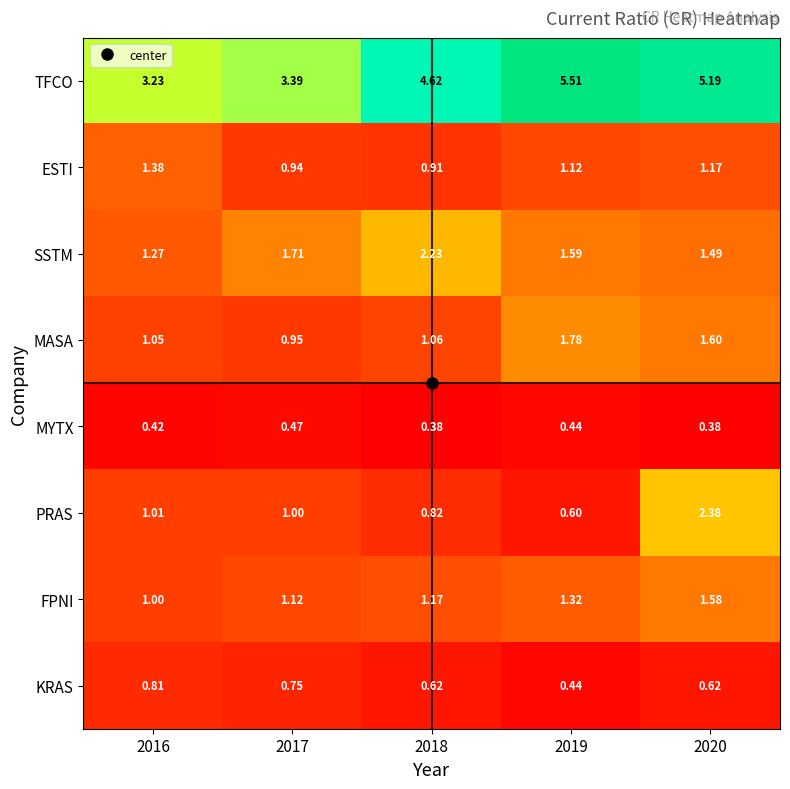

Rank the series at 2016 from lowest to highest value.

MYTX, KRAS, FPNI, PRAS, MASA, SSTM, ESTI, TFCO